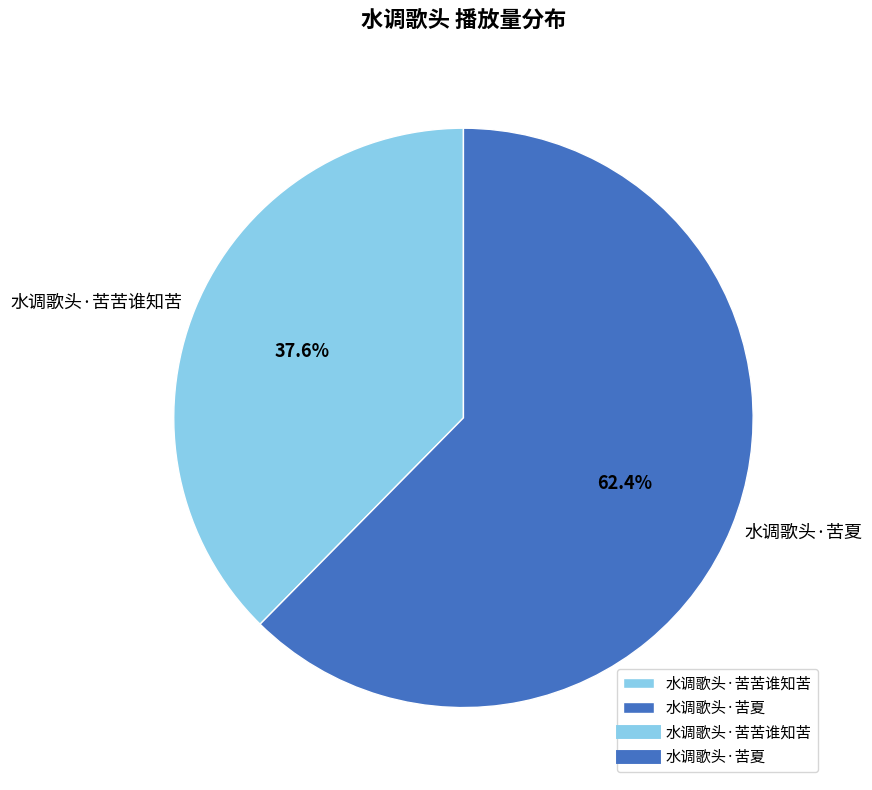

Which has a higher value, 水调歌头·苦苦谁知苦 or 水调歌头·苦夏?

水调歌头·苦夏